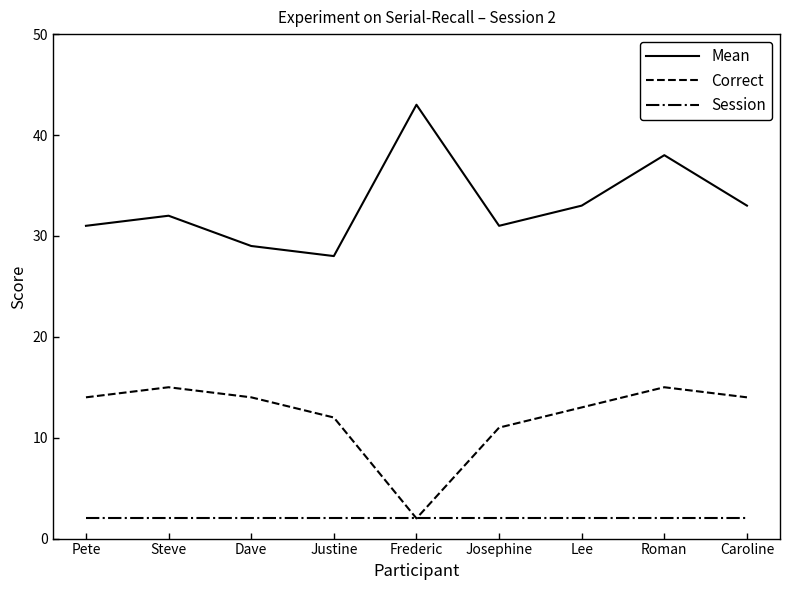

Is it true that Correct equals 7 at Josephine?

False